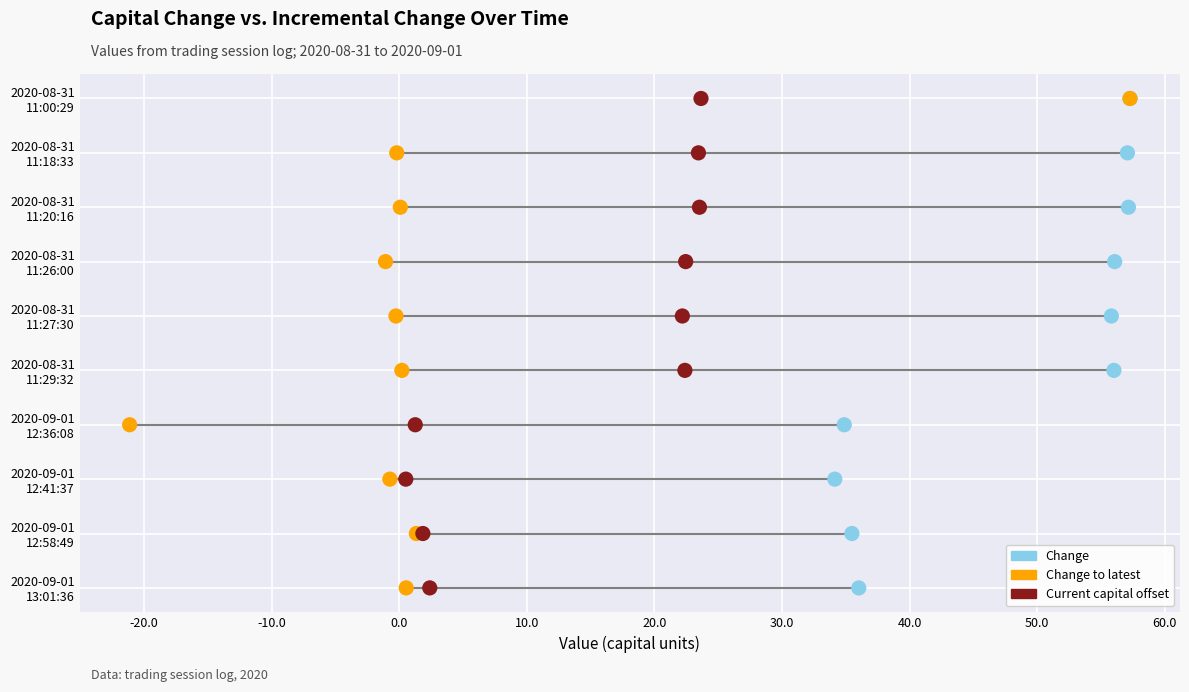

What are all the series names shown in the legend?

Change, Change to latest, Current capital offset